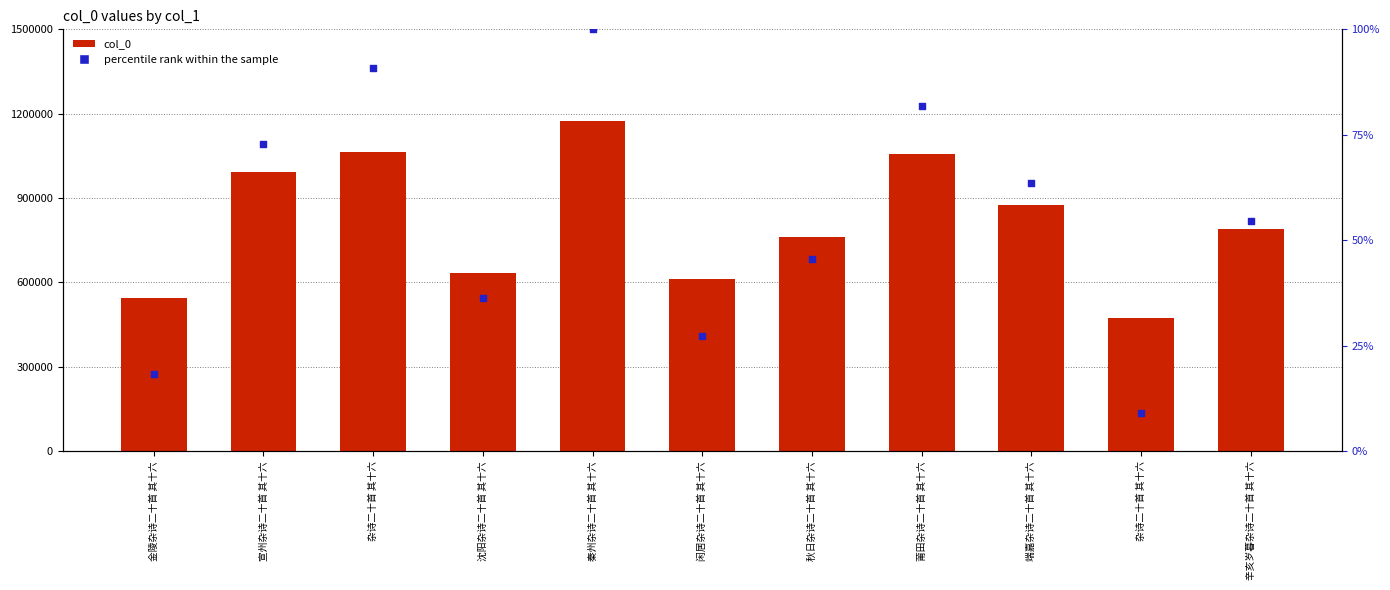

What are all the series names shown in the legend?

col_0, percentile rank within the sample